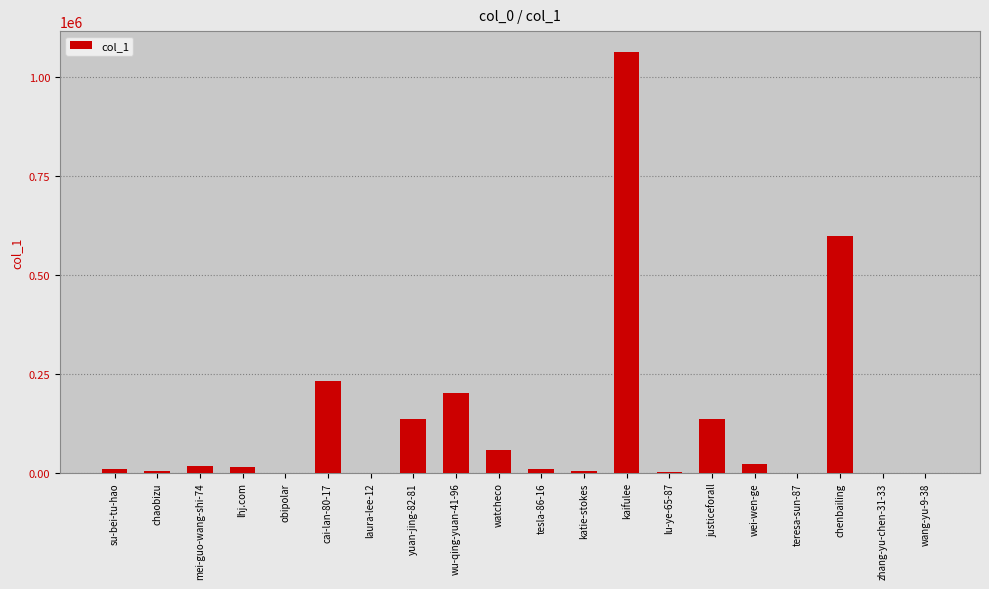

What is the maximum value shown in the chart?

1062318